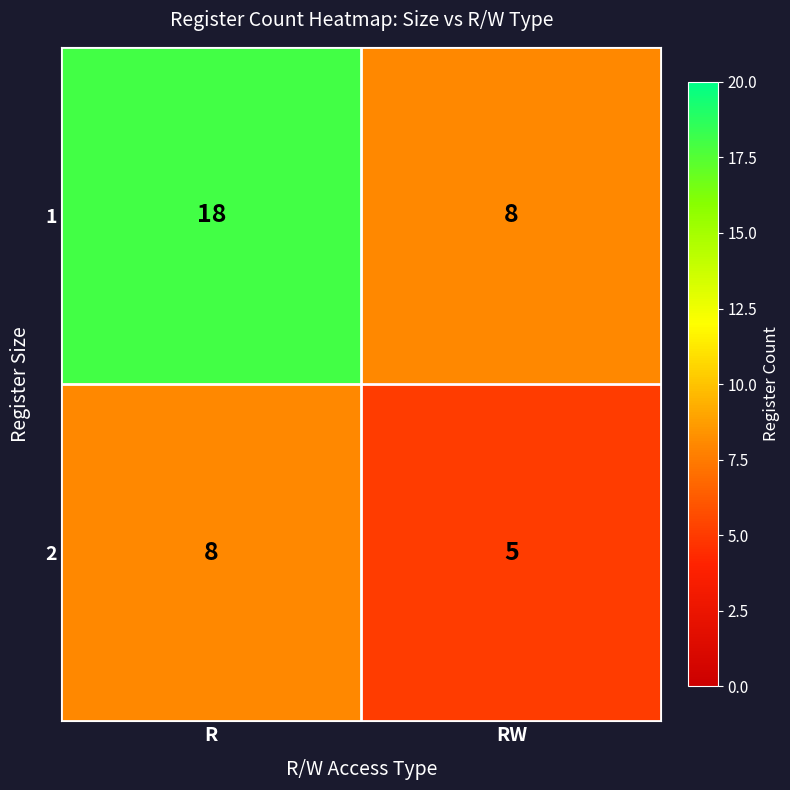

True or false: 1 has a value of 8 at RW.

True